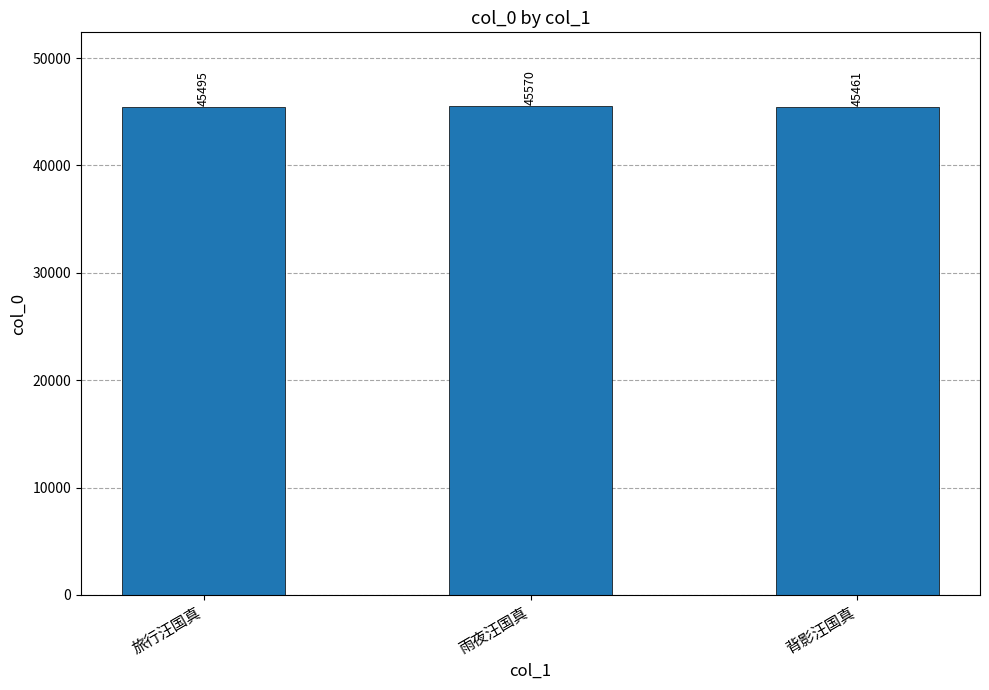

Reading right to left, list all the values displayed in this chart.

45461	45570	45495